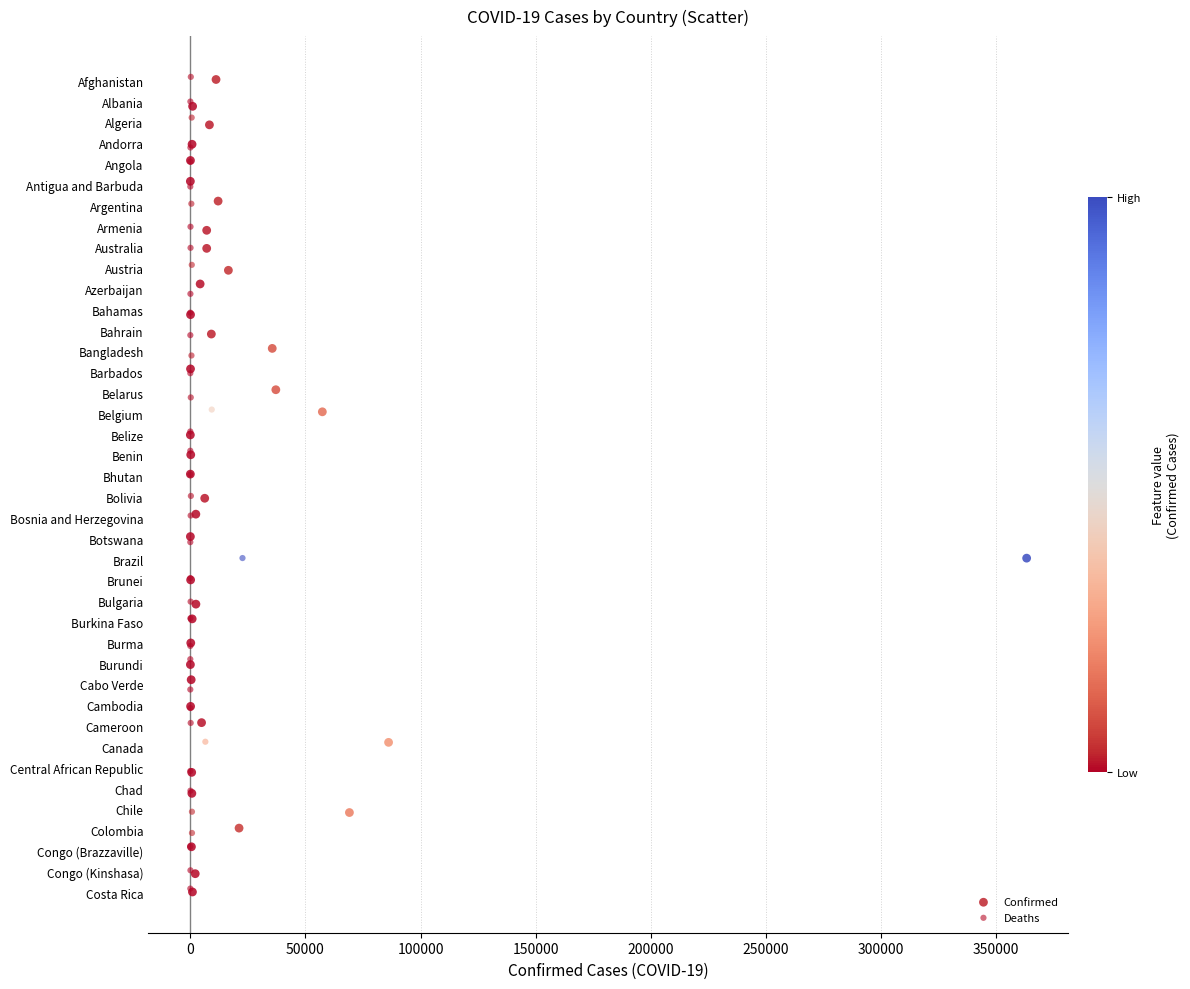

Which series has the largest Y range (max minus min)?

Confirmed